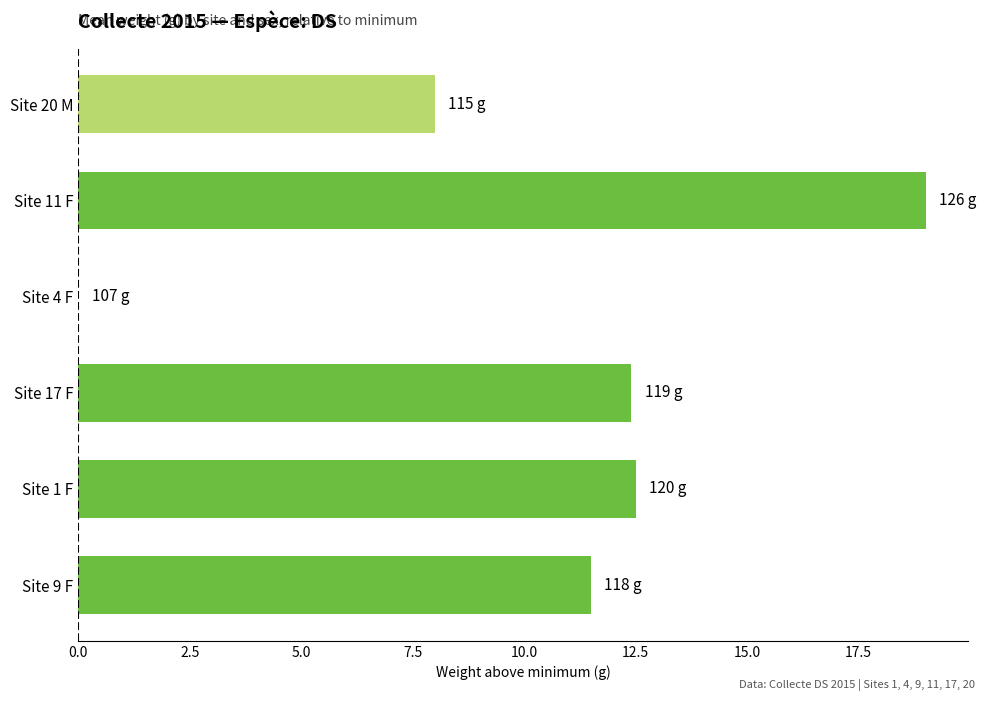

Are the bars grouped side by side (vs. stacked)?

No